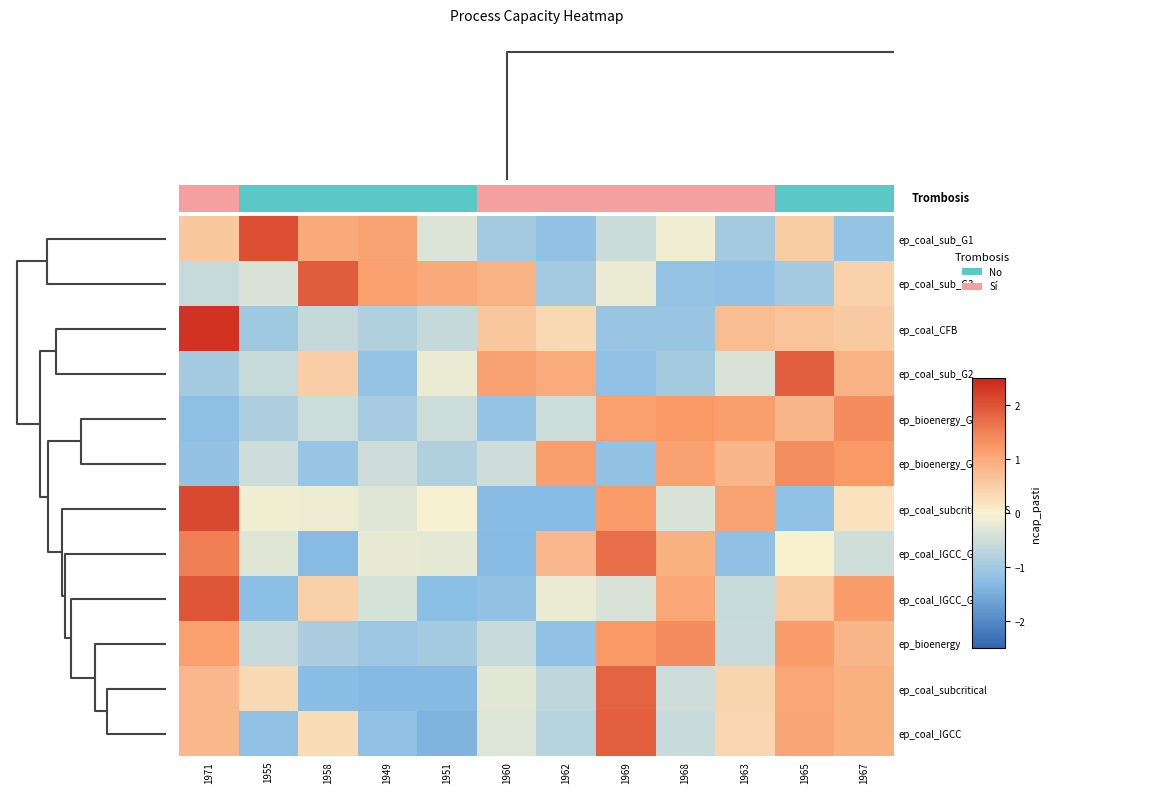

Which category has the highest value in the ep_coal_subcritical series?

1969